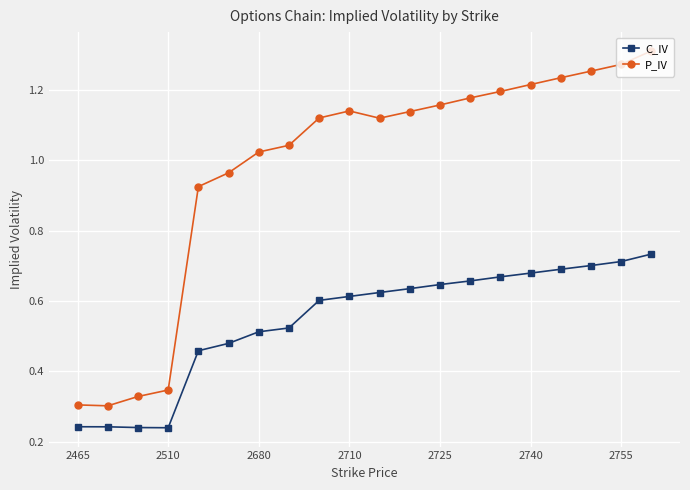

Rank the series by their maximum value, from highest to lowest.

P_IV, C_IV